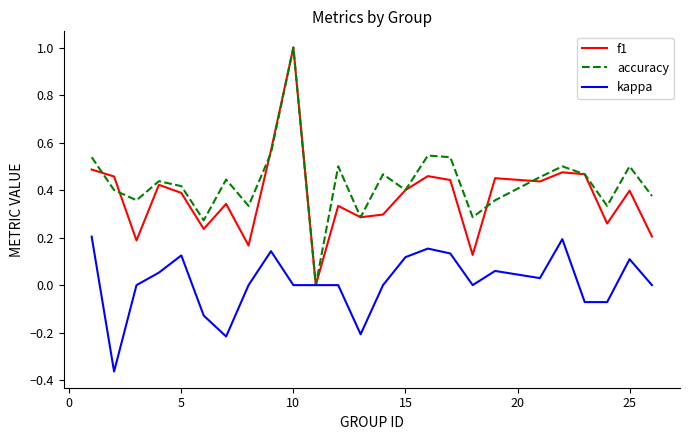

What is the greatest value displayed?

1.0